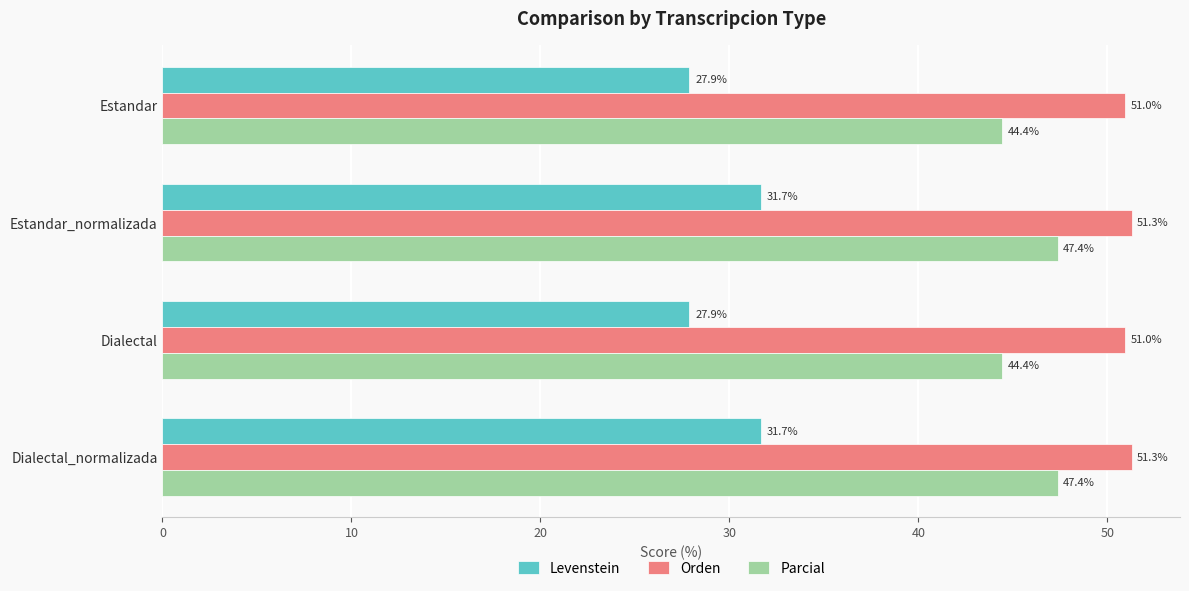

The Parcial series shows 59.3 at Estandar. True or false?

False